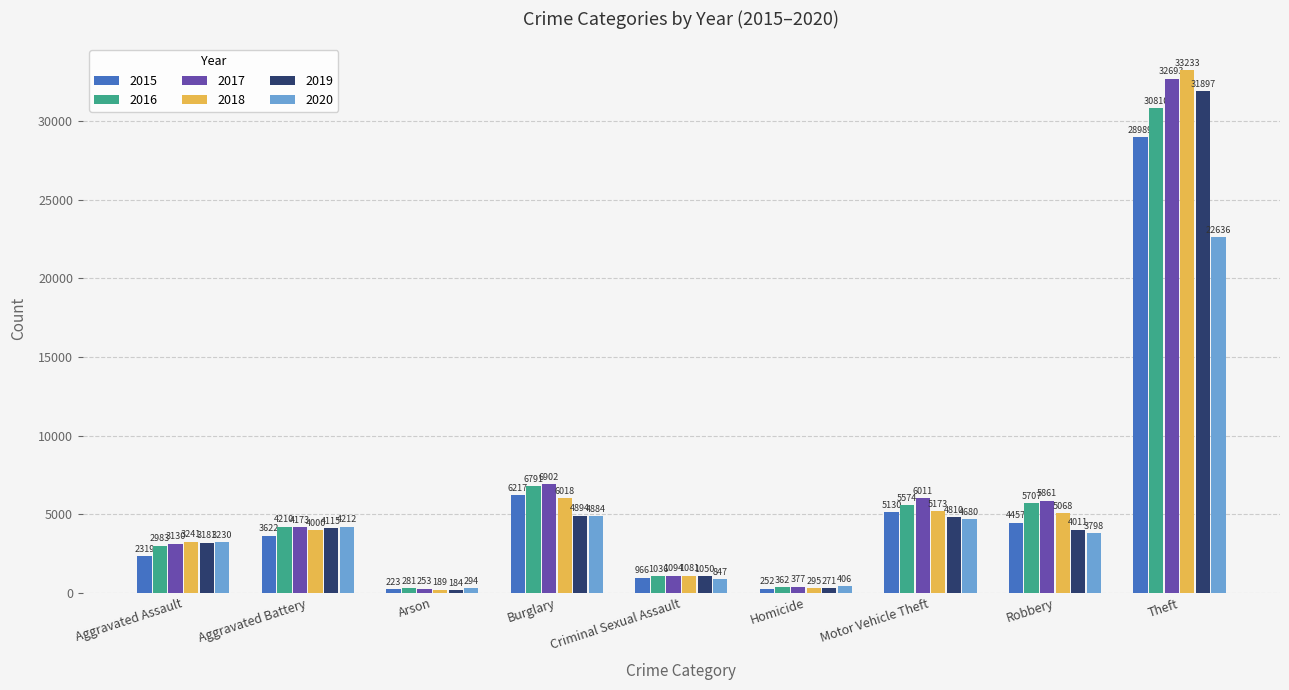

How many bars are there in total?

54